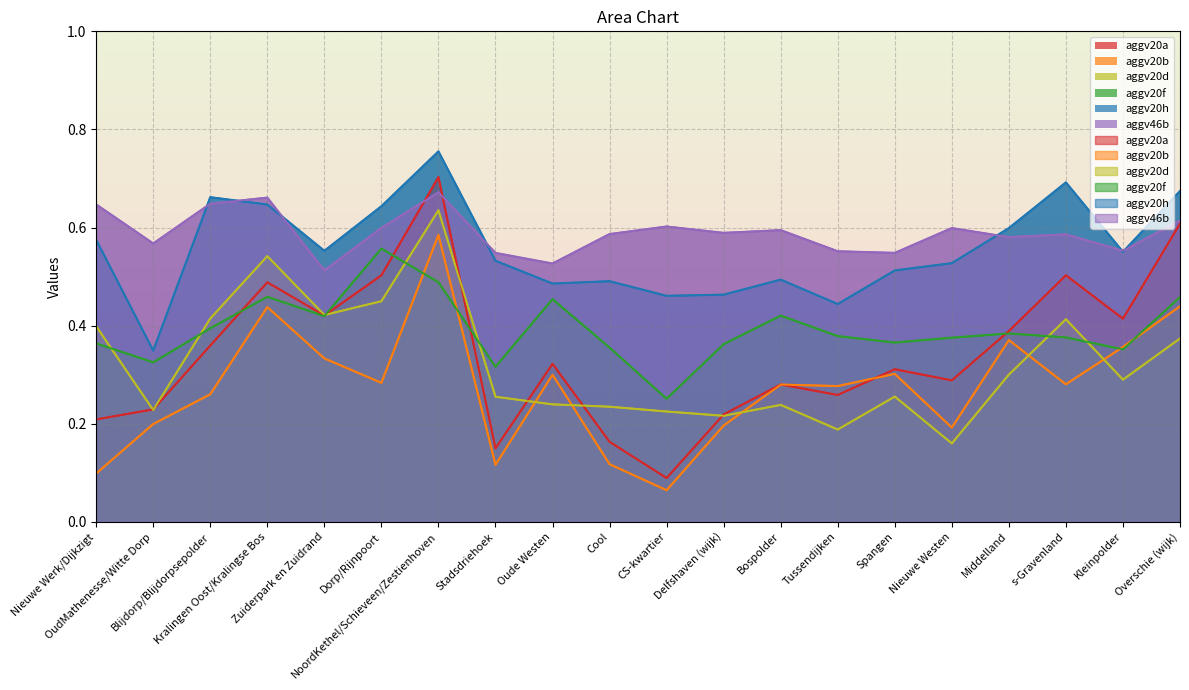

How many times do aggv20a and aggv46b cross each other?

2